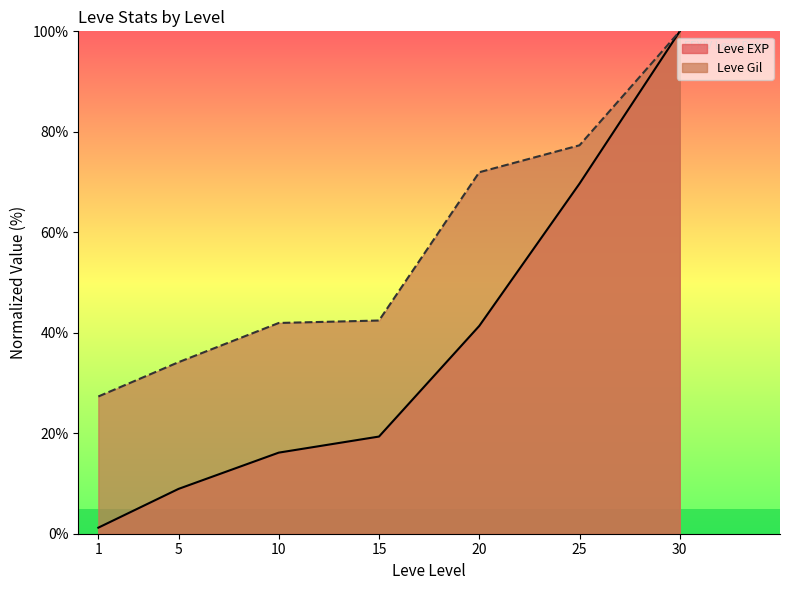

Is it true that Leve Gil equals 27.3 at 1?

True